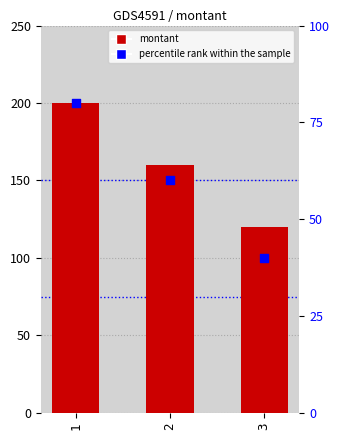

What are all the series names shown in the legend?

montant, percentile rank within the sample